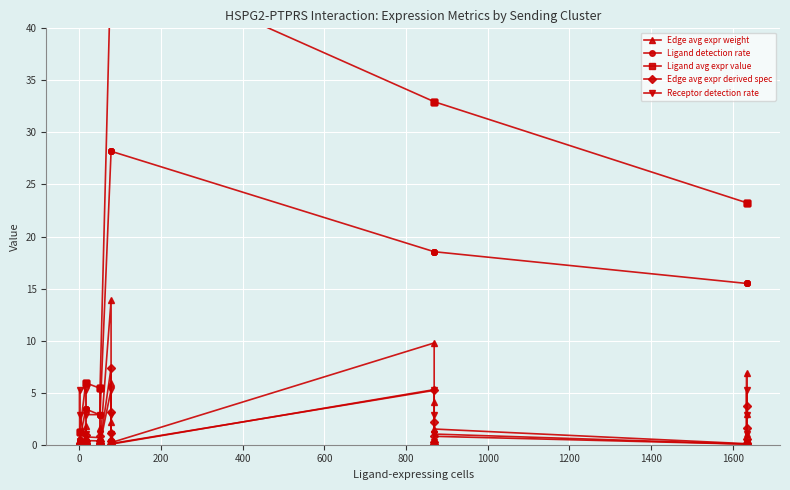

How many categories are shown in the chart?

30